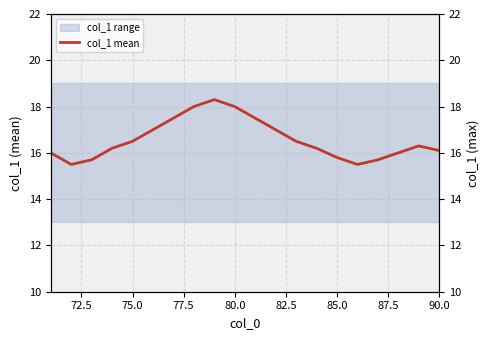

True or false: col_1 mean and col_1 max cross at least once.

False